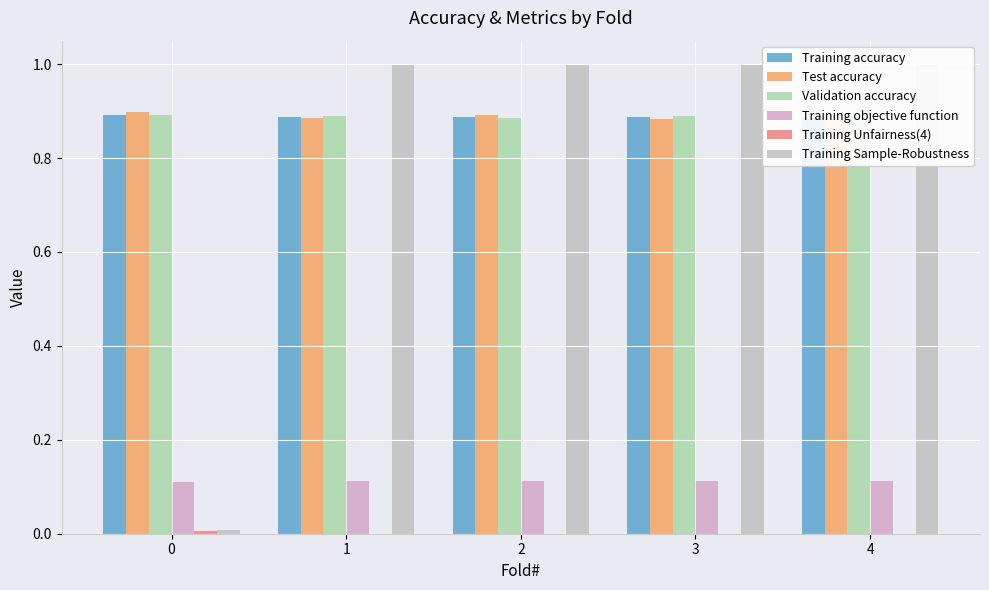

What is the average value of the Training accuracy series?

0.9